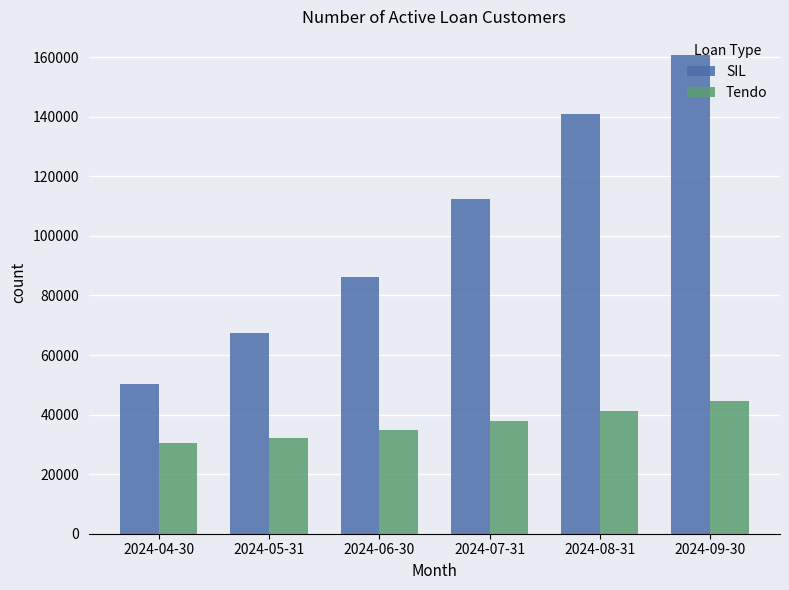

Is it true that SIL equals 39802.3 at 2024-07-31?

False